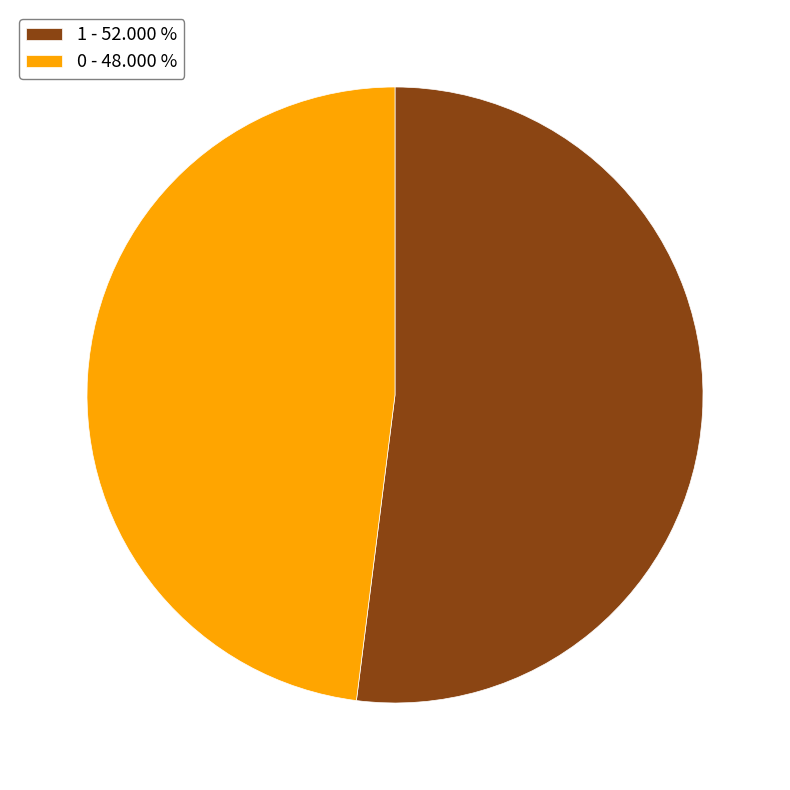

How many segments does this pie chart have?

2